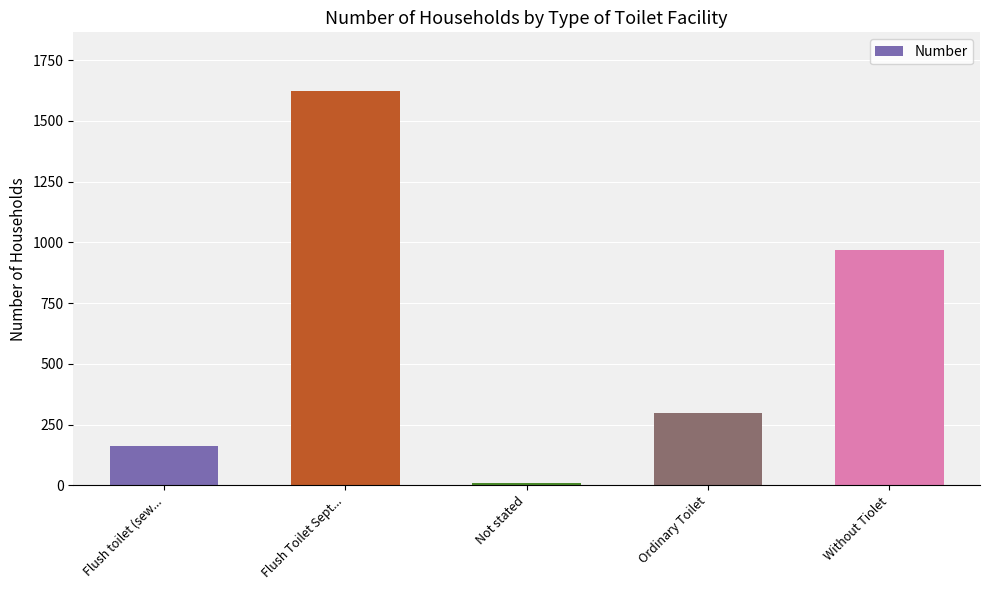

How many categories are shown in the chart?

5